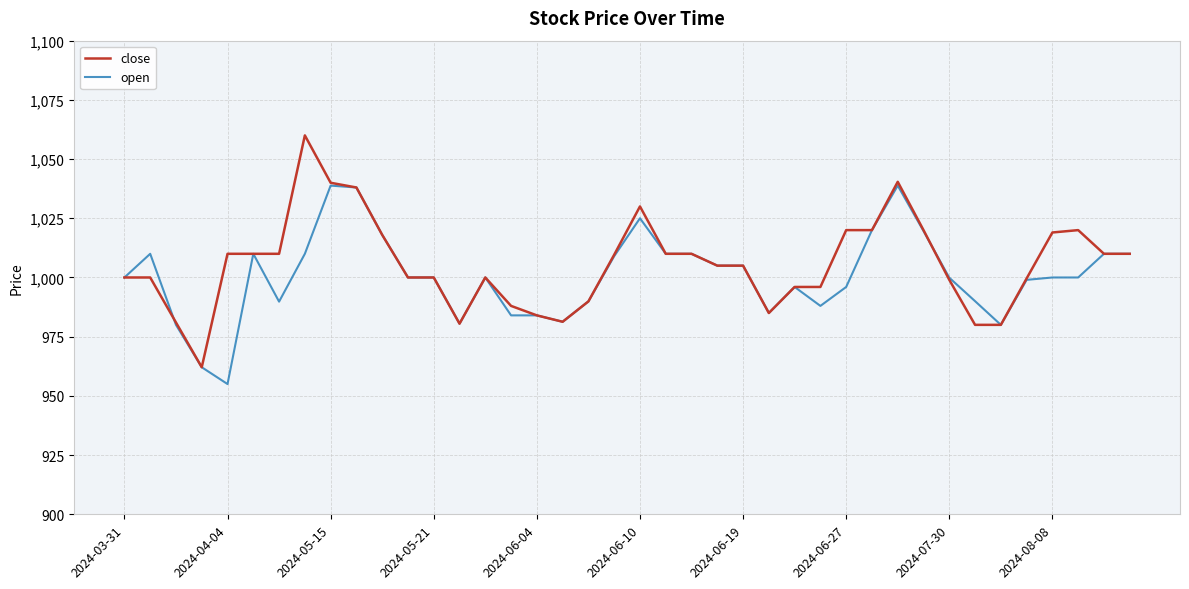

What is the minimum value for open?

955.0